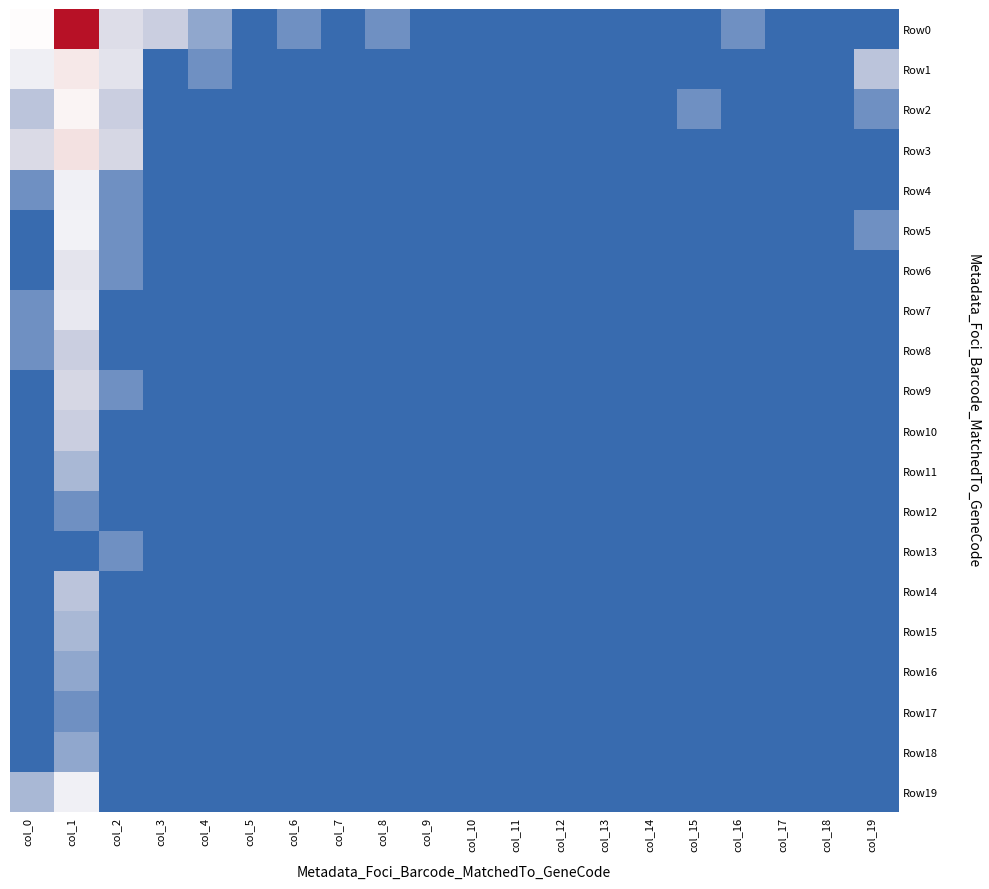

At which category is the sum across all series the highest?

col_1